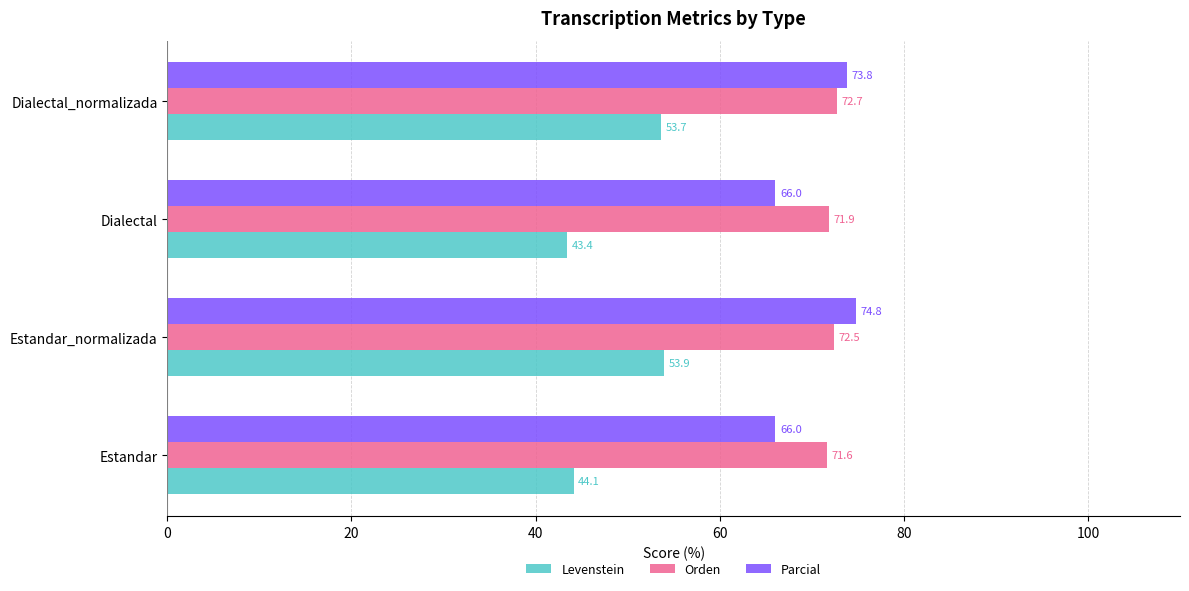

At how many categories does at least one series exceed 52?

4